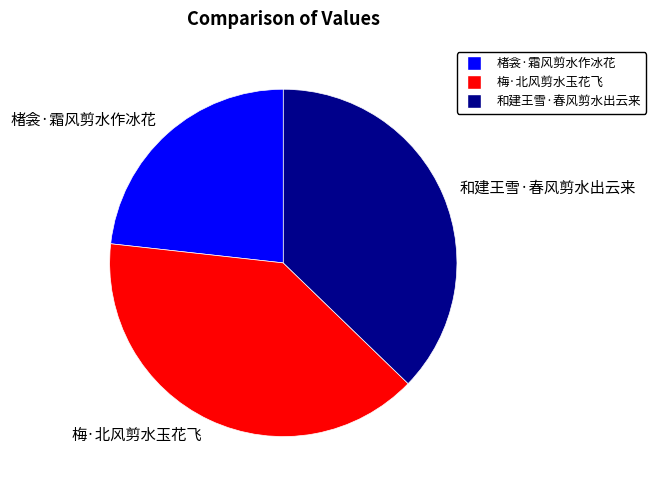

Combined, do 梅·北风剪水玉花飞 and 楮衾·霜风剪水作冰花 account for over 50%?

Yes